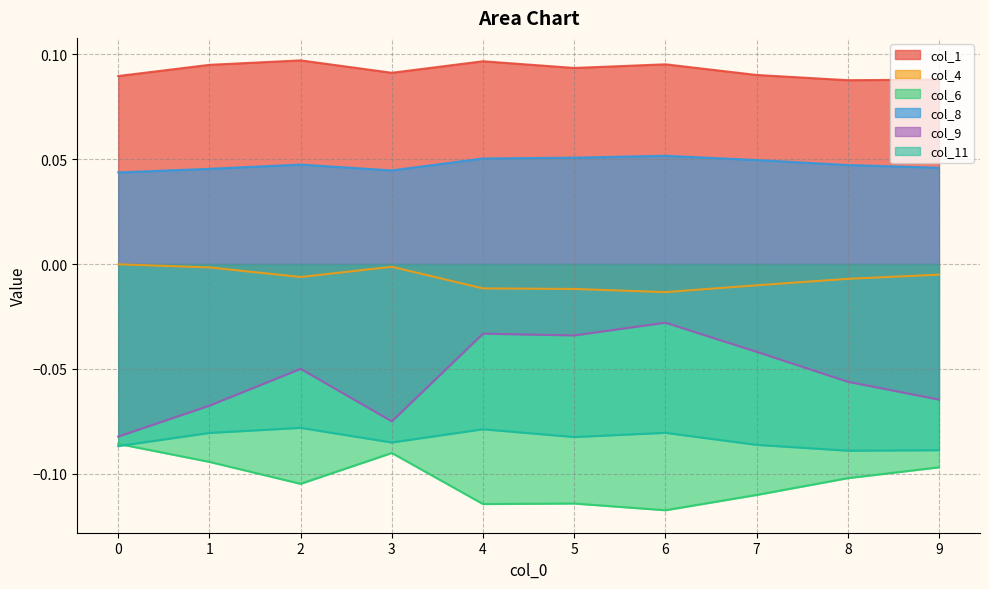

How many series are shown in this chart?

6